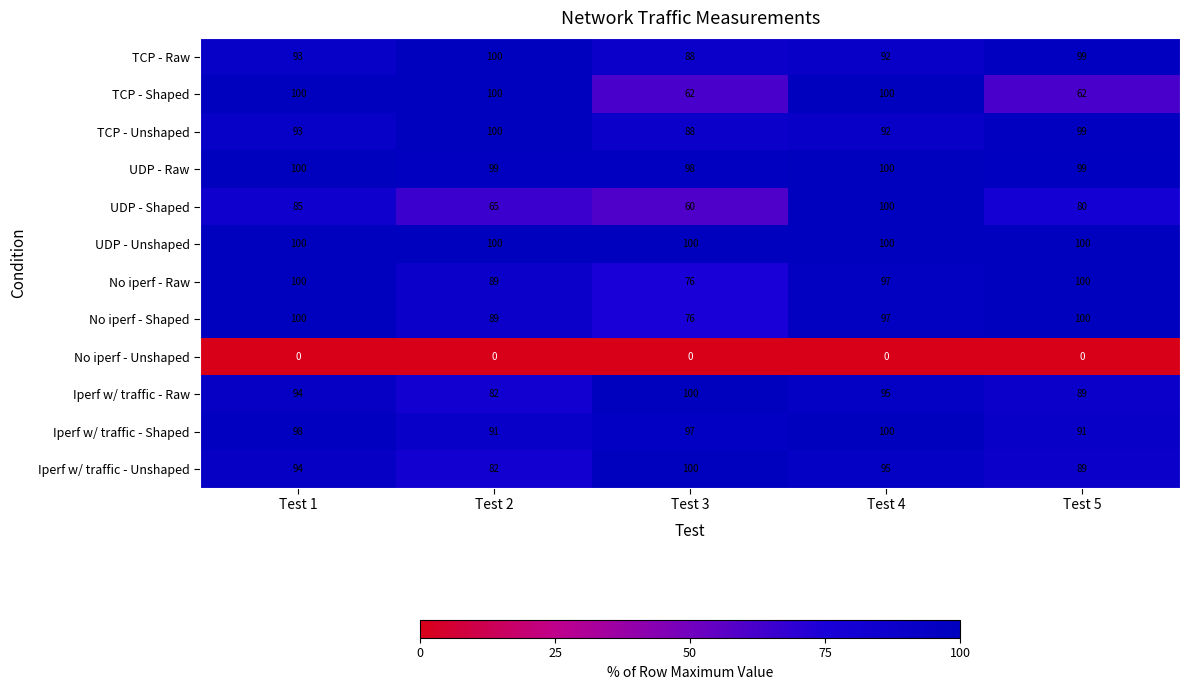

What is the sum of the Iperf w/ traffic - Unshaped values at Test 3 and Test 5?

189